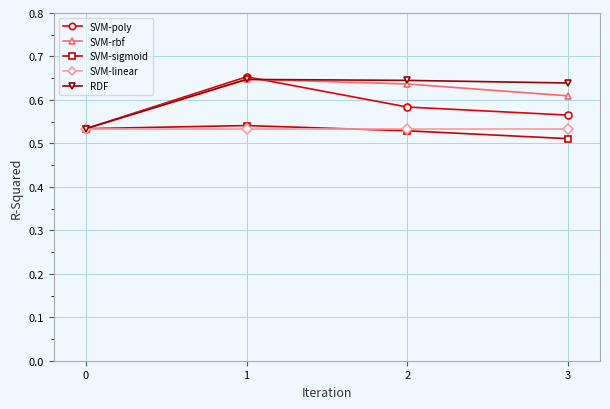

The value of SVM-sigmoid at 3 is 0.8. True or false?

False